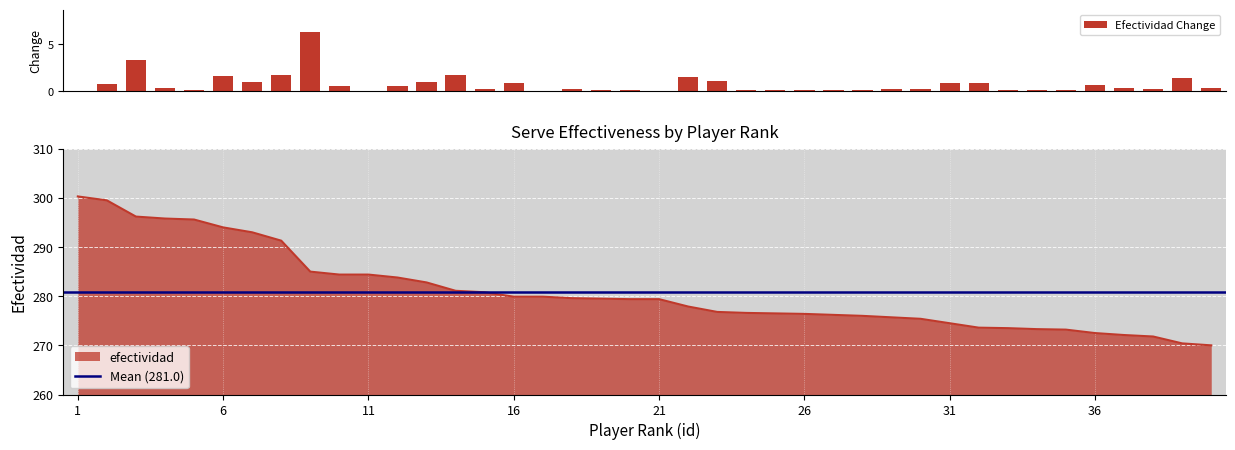

What is the smallest value displayed?

270.0